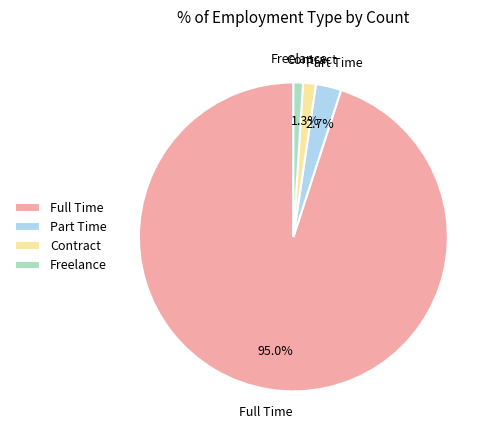

Combined, do Contract and Freelance account for over 50%?

No